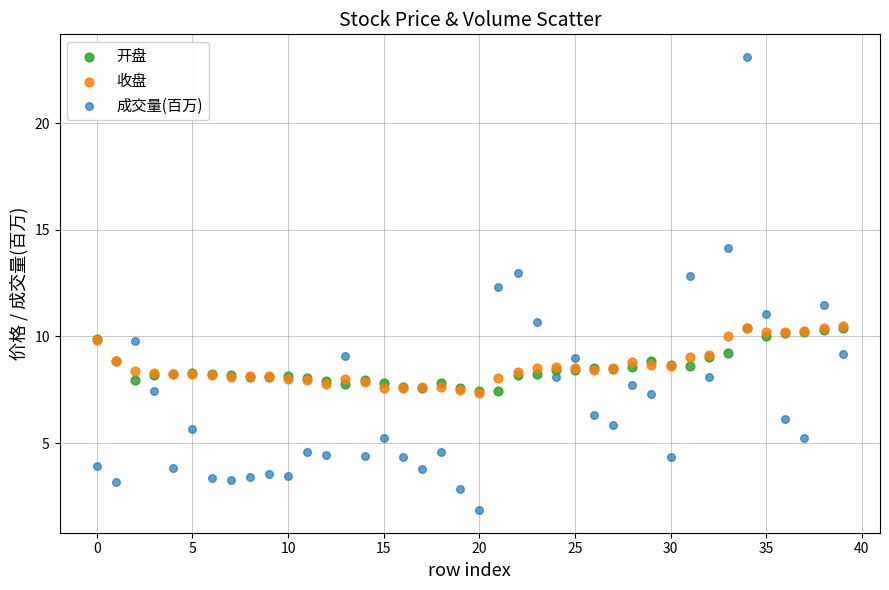

In the 成交量(百万) series, what Y value is closest to 12?

12.3